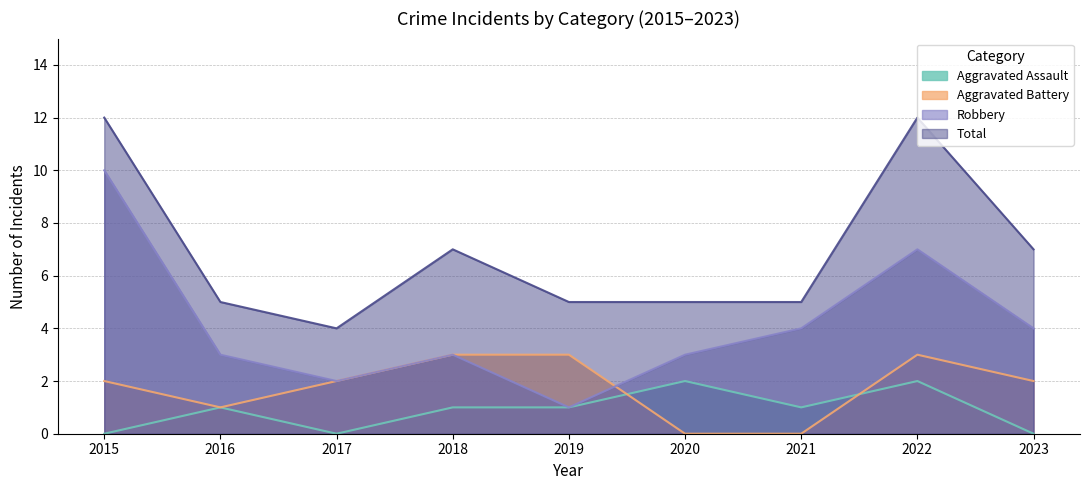

Reading right to left, extract all data points from this chart.

Aggravated Assault: 2023=0	2022=2	2021=1	2020=2	2019=1	2018=1	2017=0	2016=1	2015=0
Aggravated Battery: 2023=2	2022=3	2021=0	2020=0	2019=3	2018=3	2017=2	2016=1	2015=2
Robbery: 2023=4	2022=7	2021=4	2020=3	2019=1	2018=3	2017=2	2016=3	2015=10
Total: 2023=7	2022=12	2021=5	2020=5	2019=5	2018=7	2017=4	2016=5	2015=12